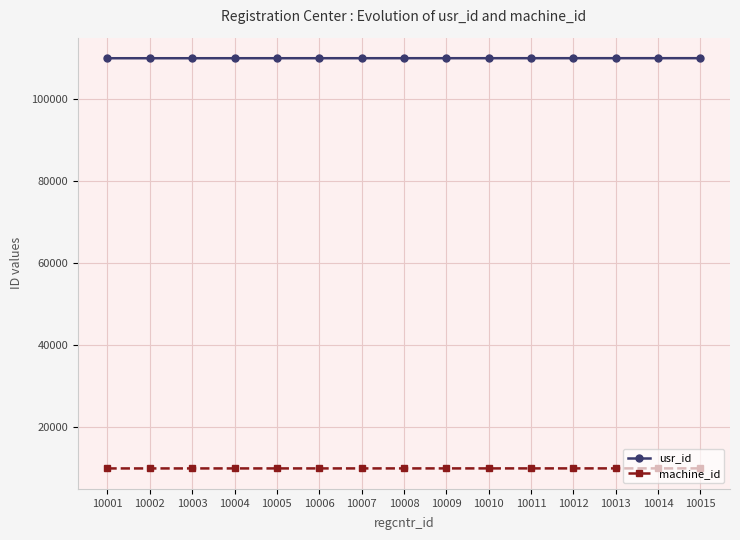

Rank the series at 10009 from lowest to highest value.

machine_id, usr_id